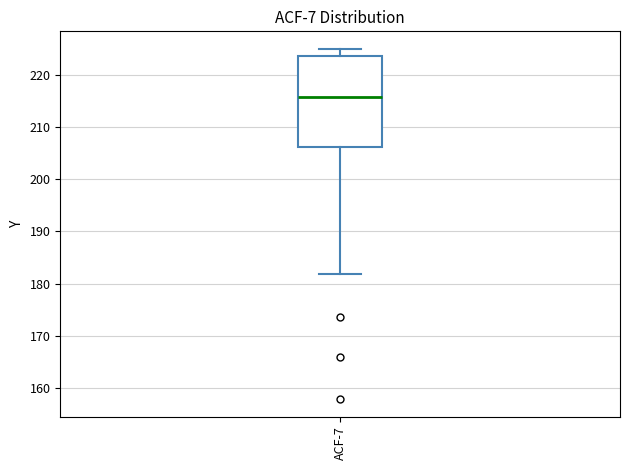

Read this box plot against the y-axis: the position of the median line, the range covered by the box, and the ends of both whiskers. The values are not printed on the chart, so give them approximately, as read against the axis.

median 216, box 206 to 224, whiskers 182 to 225